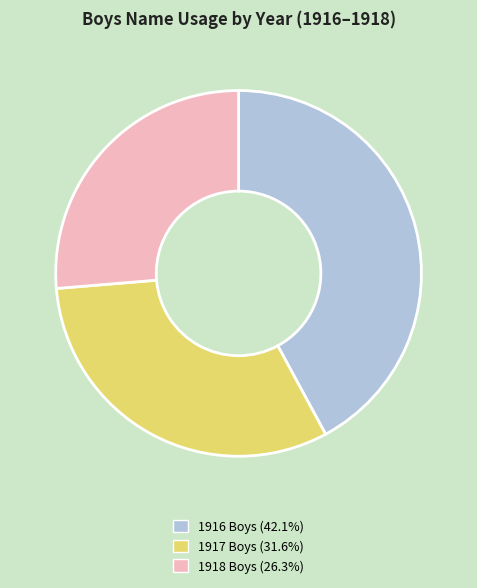

Does any single category account for the majority?

No